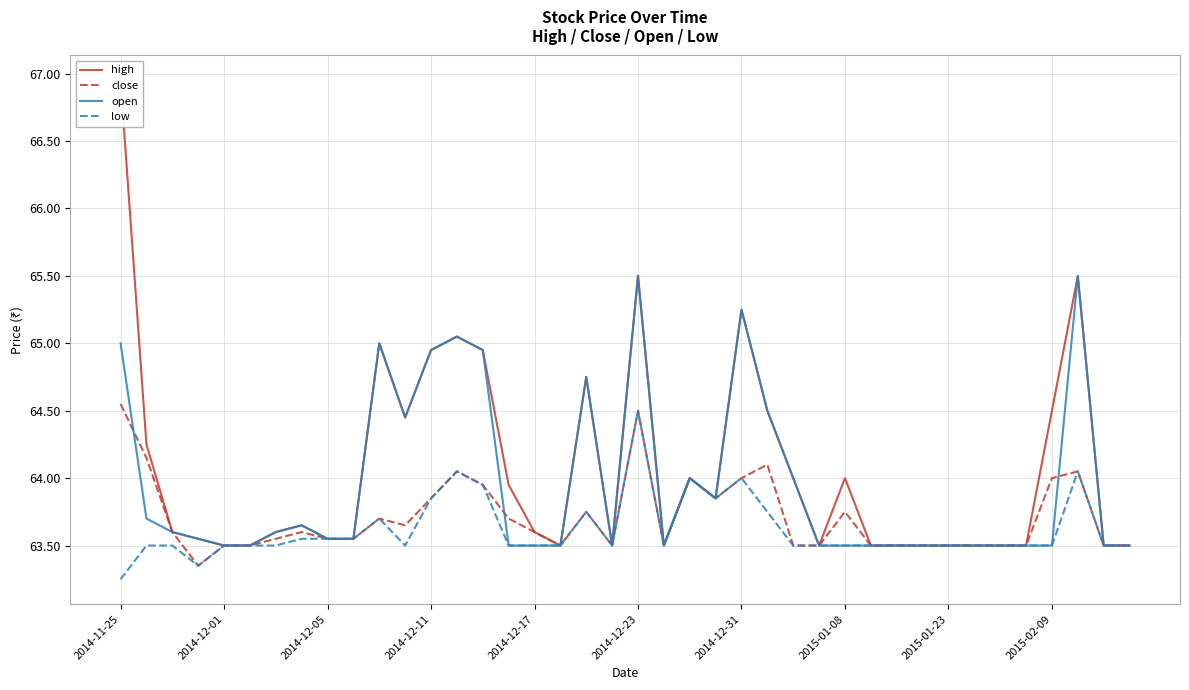

Is it true that low equals 64.0 at 2014-12-31?

True